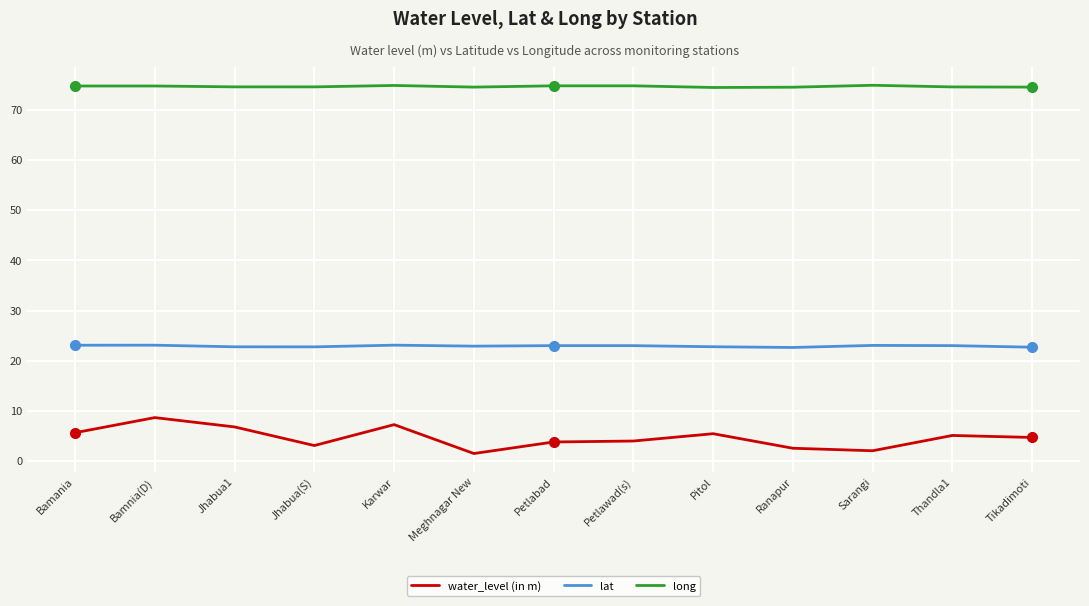

What is the difference between the maximum and minimum values in the water_level (in m) series?

7.2